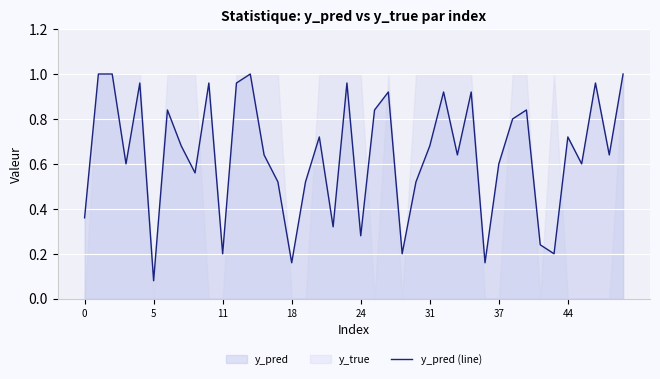

What is the sum of all values?

25.7